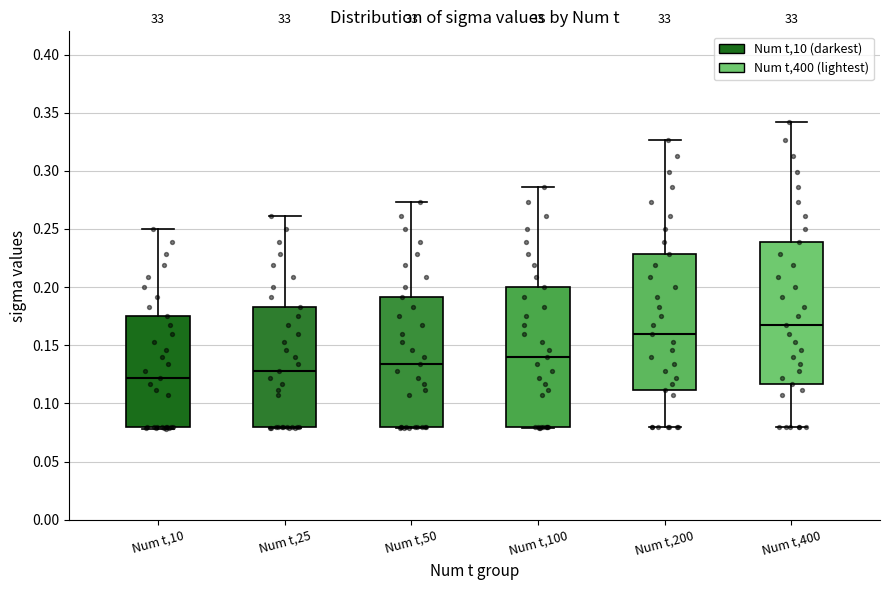

Reading left to right, transcribe this box plot: for each box, give where its median line is, the range the box spans, and where its two whiskers end, as read against the y-axis. The values are not printed on the chart, so give them approximately, as read against the axis.

Num t,10: median 0.120, box 0.080 to 0.175, whiskers 0.080 (just below the box's lower edge) to 0.250
Num t,25: median 0.130, box 0.080 to 0.185, whiskers 0.080 to 0.260
Num t,50: median 0.135, box 0.080 to 0.190, whiskers 0.080 to 0.275
Num t,100: median 0.140, box 0.080 to 0.200, whiskers 0.080 to 0.285
Num t,200: median 0.160, box 0.110 to 0.230, whiskers 0.080 to 0.325
Num t,400: median 0.165, box 0.115 to 0.240, whiskers 0.080 to 0.340